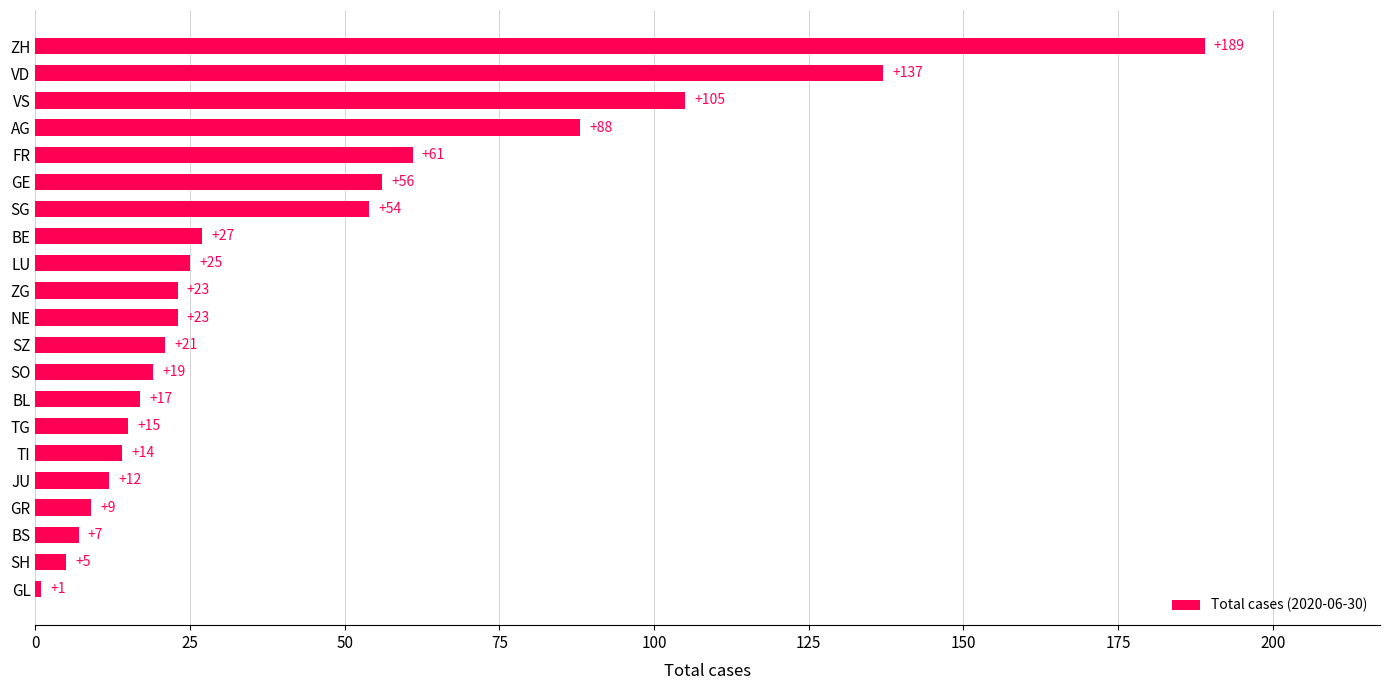

The chart shows a value of 17 at BL. True or false?

True